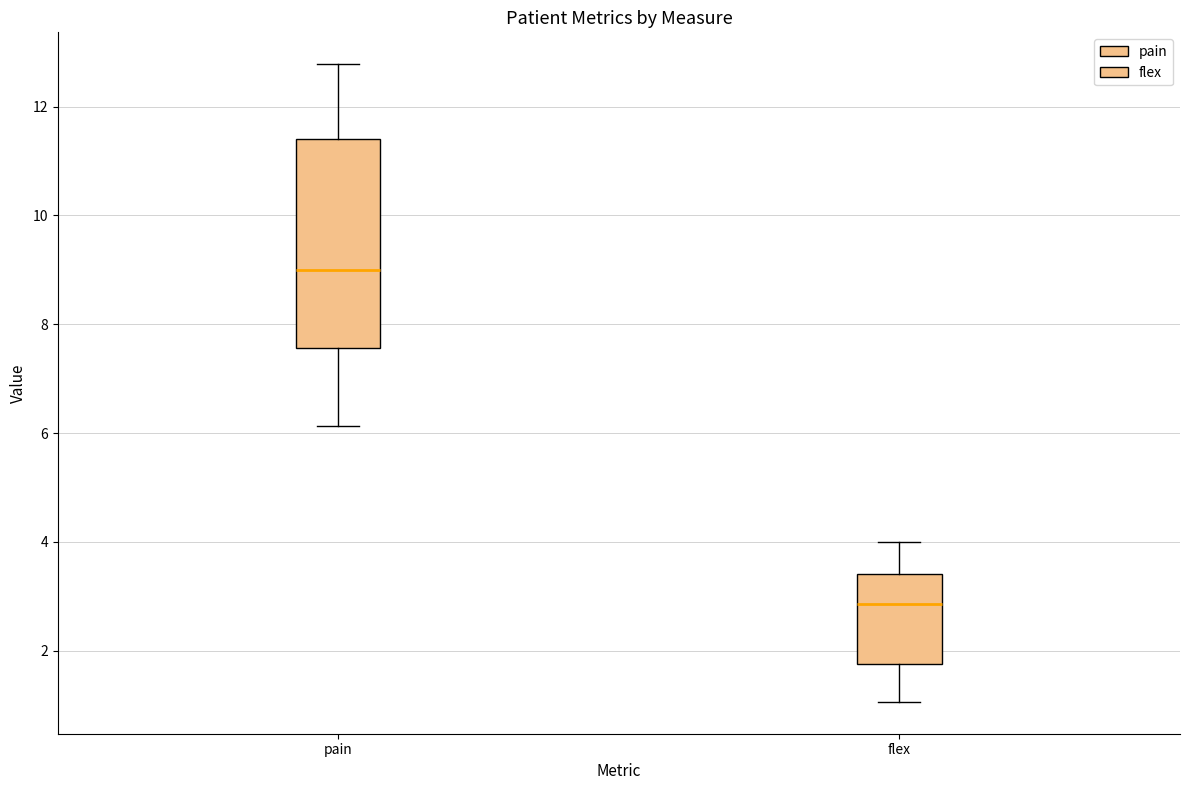

Comparing the boxes themselves (not the whiskers), which one is the tallest?

pain